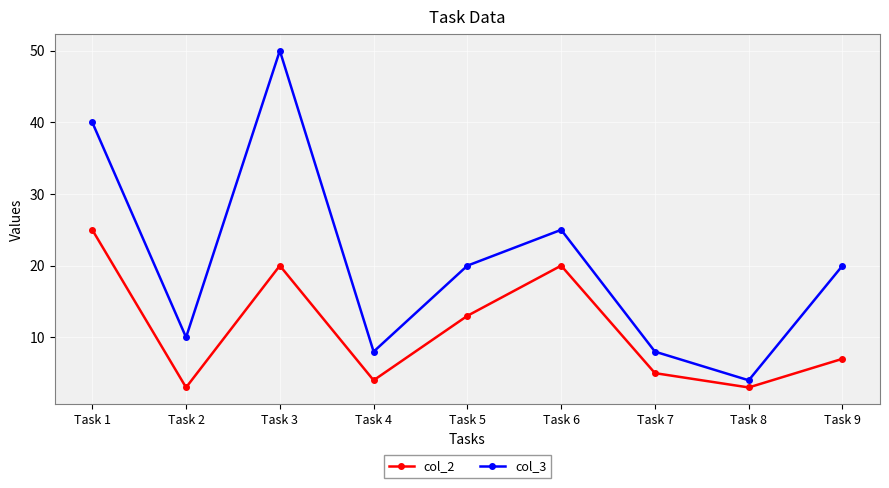

Where does the col_3 series first go above 20?

Task 1